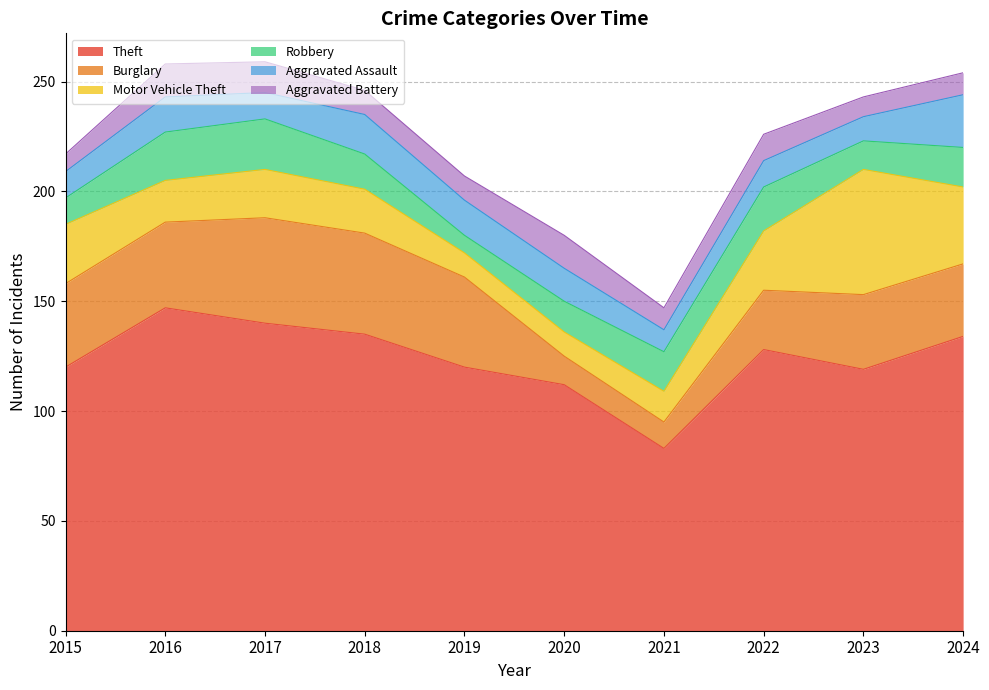

The Aggravated Battery series shows 24 at 2016. True or false?

False